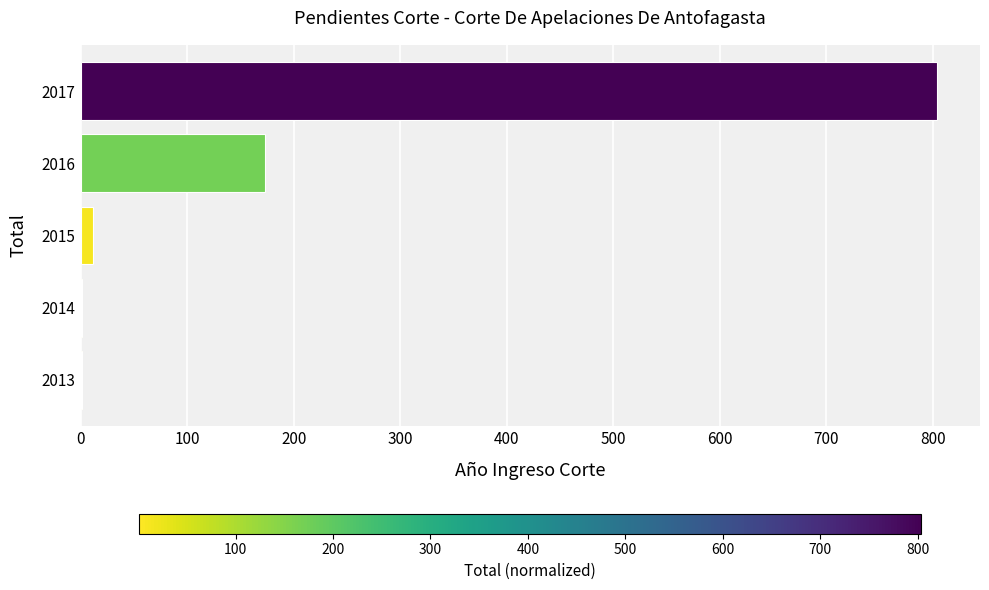

Does the chart contain stacked bars?

No